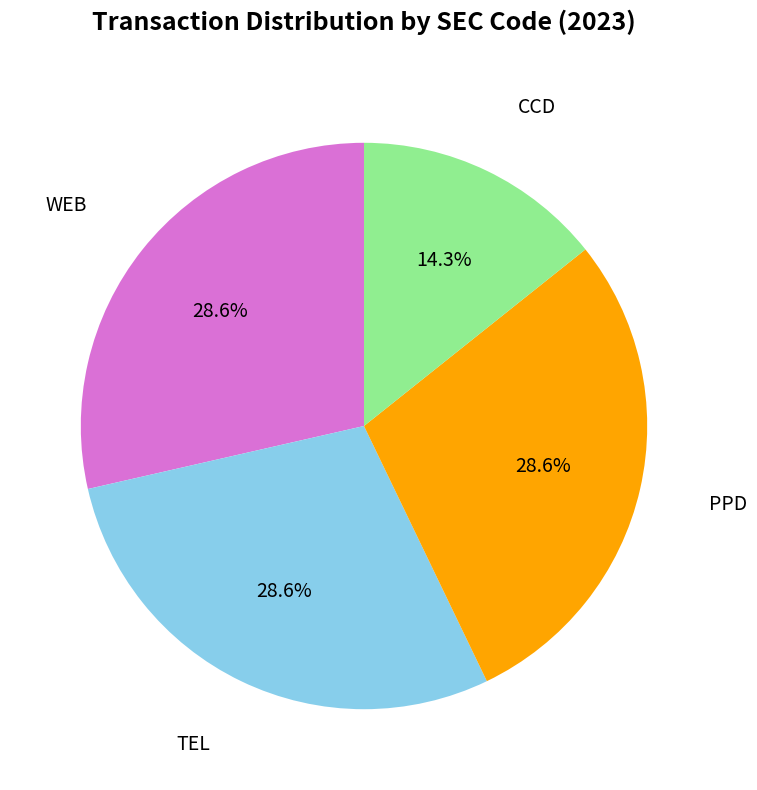

Is there a majority slice in this chart?

No